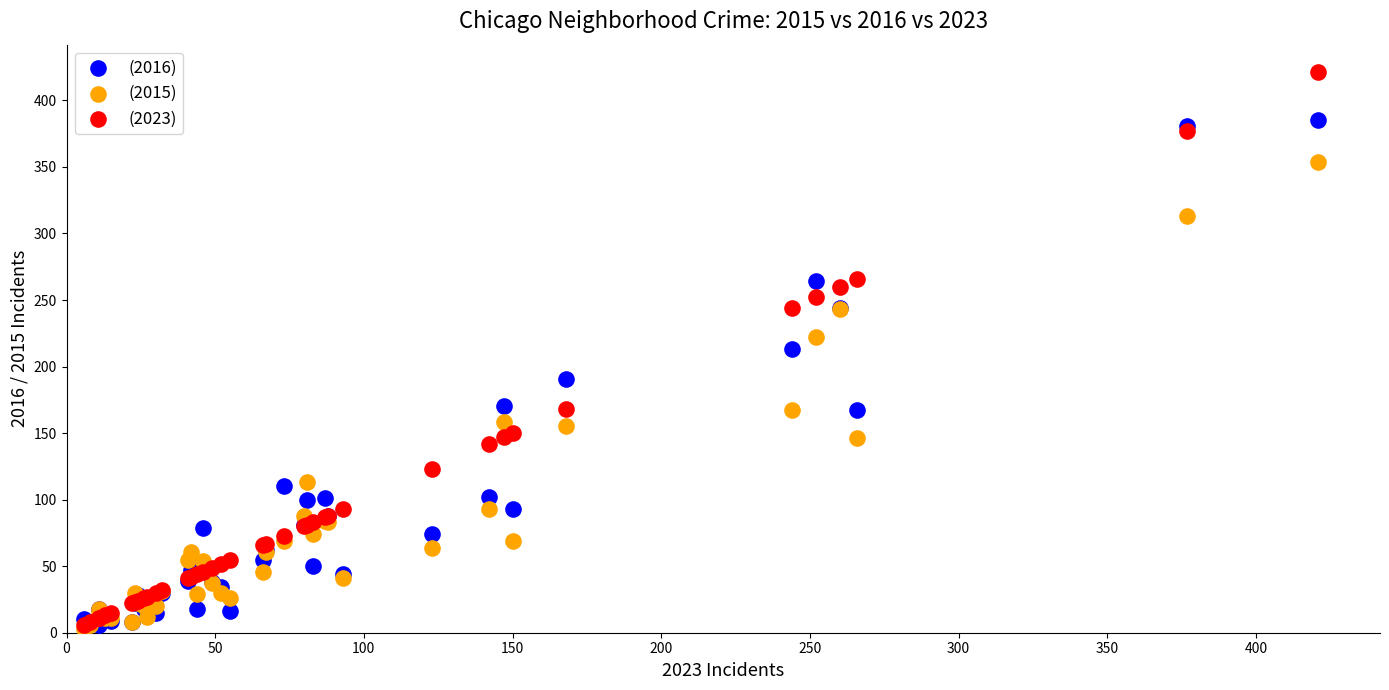

Which series has the widest spread of Y values?

(2023)